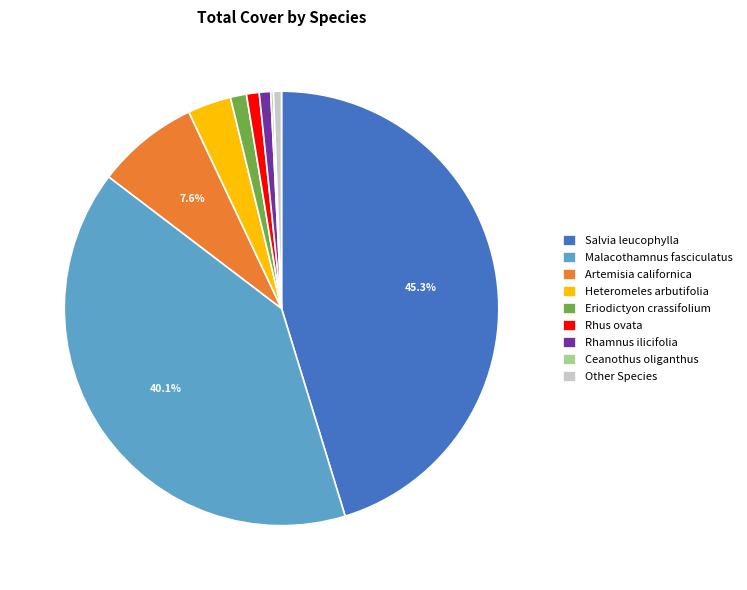

Which has a higher value, Artemisia californica or Rhus ovata?

Artemisia californica